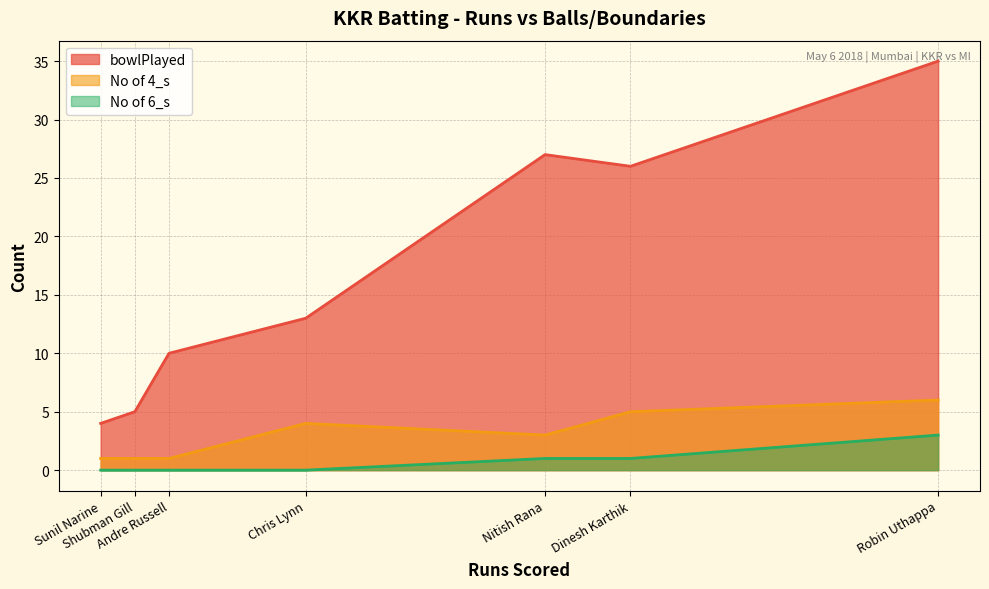

Reading right to left, extract all data points from this chart.

bowlPlayed: Sunil Narine=4	Andre Russell=10	Dinesh Karthik=26	Nitish Rana=27	Robin Uthappa=35	Shubman Gill=5	Chris Lynn=13
No of 4_s: Sunil Narine=1	Andre Russell=1	Dinesh Karthik=5	Nitish Rana=3	Robin Uthappa=6	Shubman Gill=1	Chris Lynn=4
No of 6_s: Sunil Narine=0	Andre Russell=0	Dinesh Karthik=1	Nitish Rana=1	Robin Uthappa=3	Shubman Gill=0	Chris Lynn=0